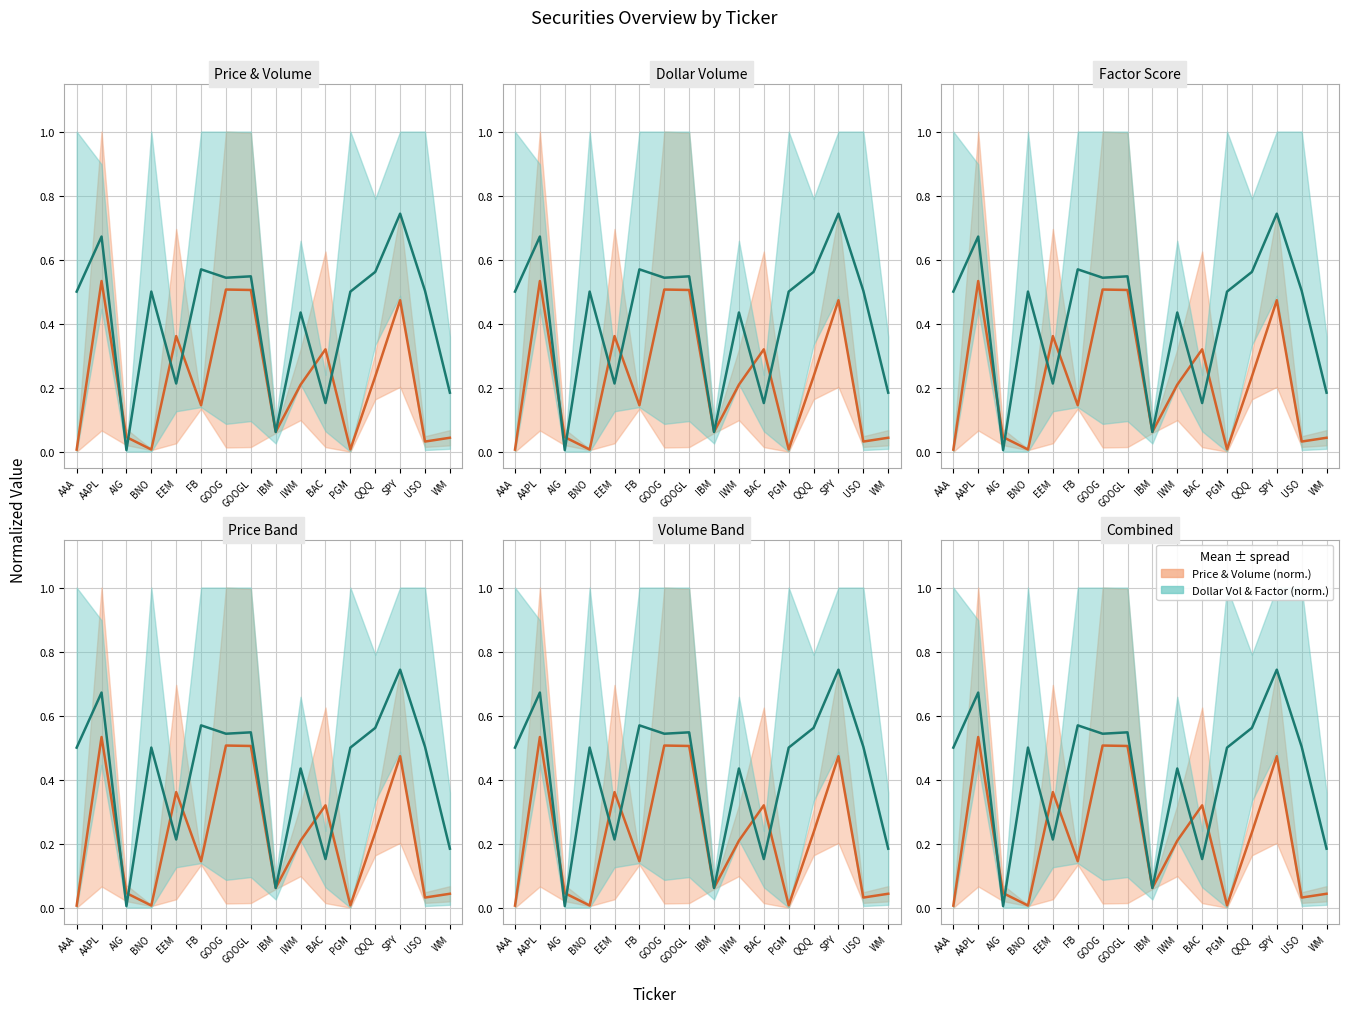

How many distinct data groups are displayed?

2